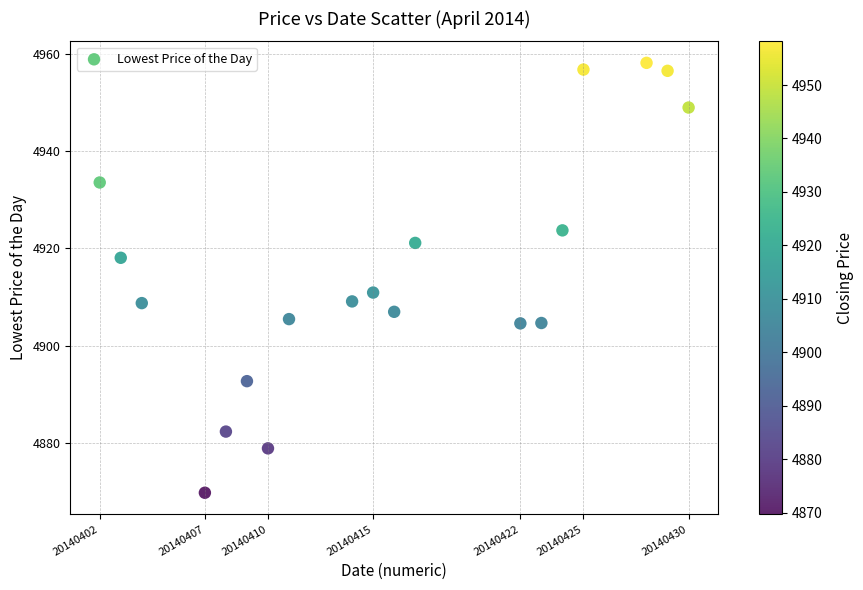

What Y value in the scatter plot is closest to 4913?

4910.9